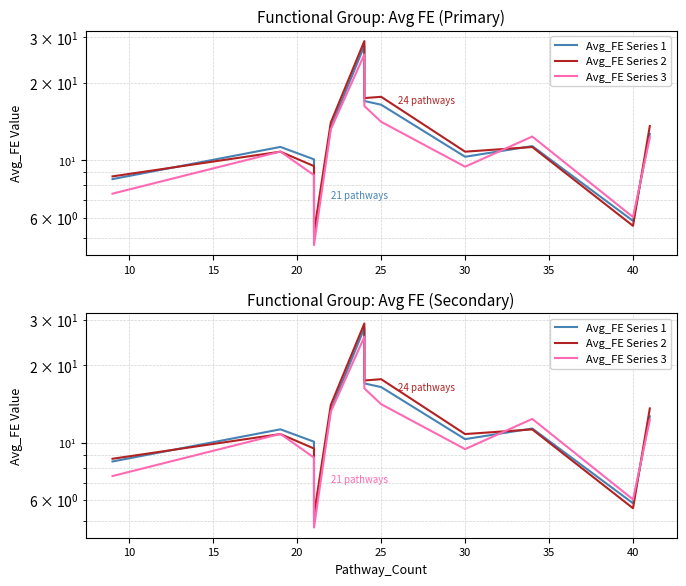

Between 25 and 15, which is larger?

25